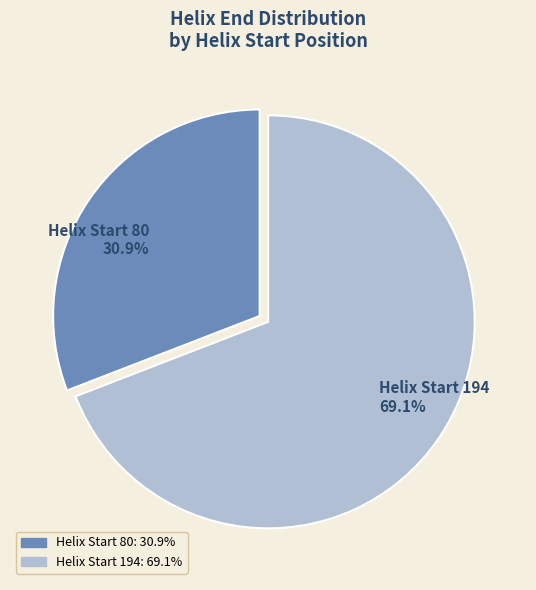

Count the number of slices in the pie.

2